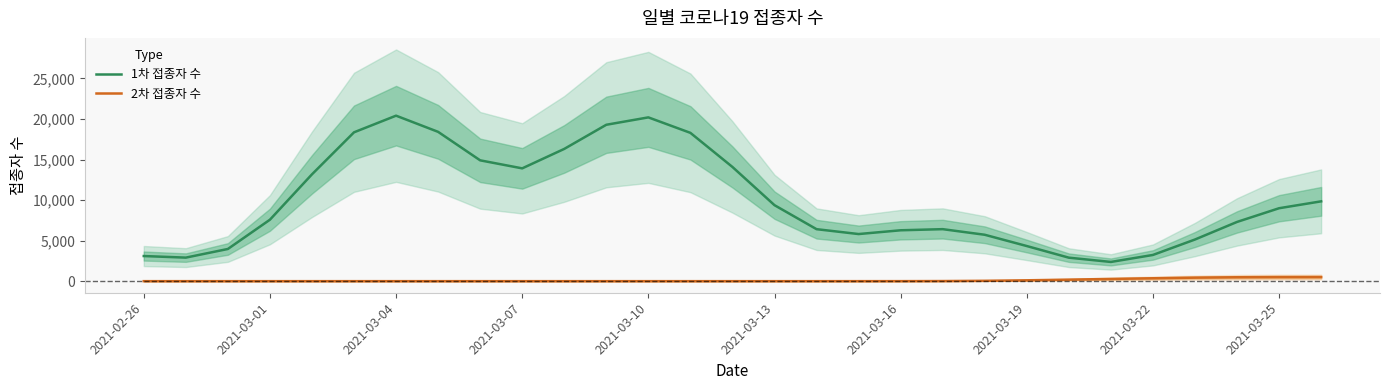

At 20, list the series in order from smallest to largest.

2차 접종자 수, 1차 접종자 수